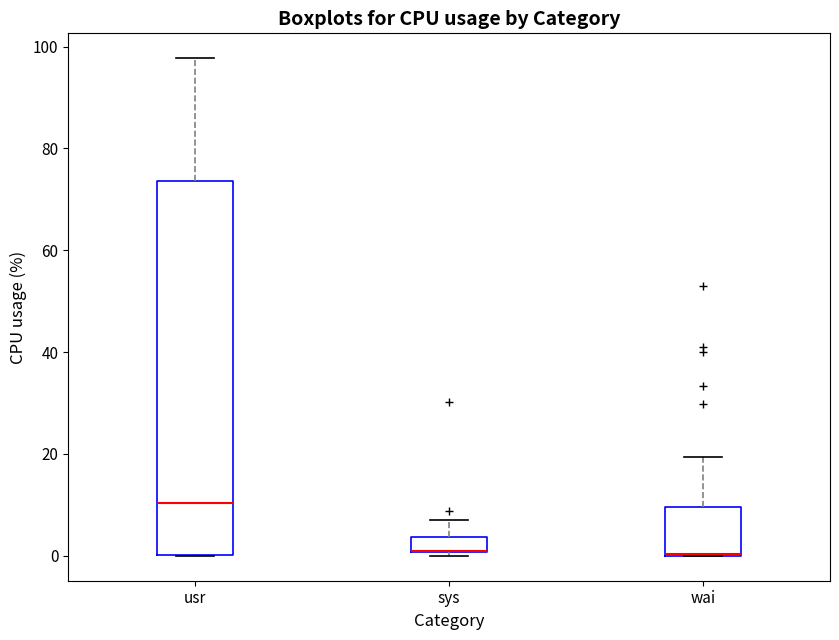

Comparing the boxes themselves (not the whiskers), which one is the tallest?

usr